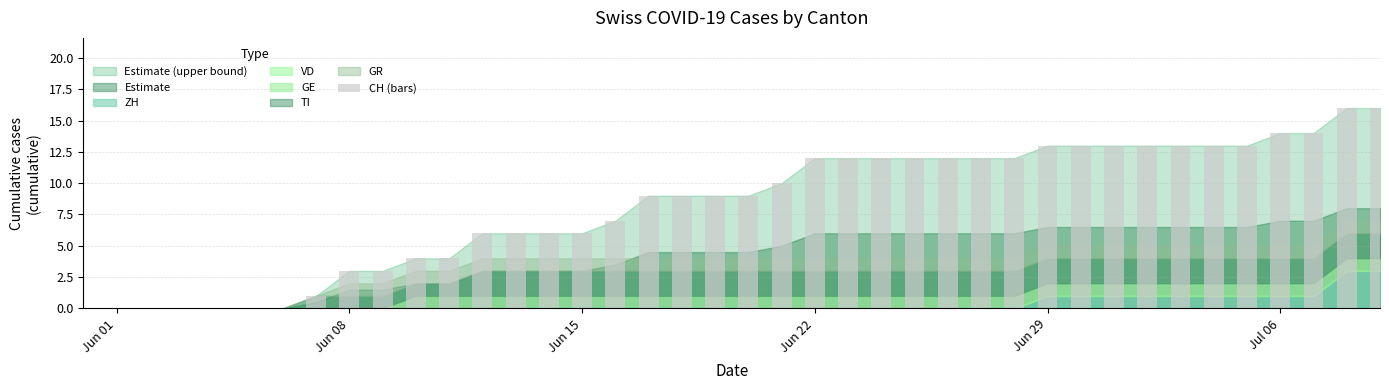

What is the sum of all values?

327